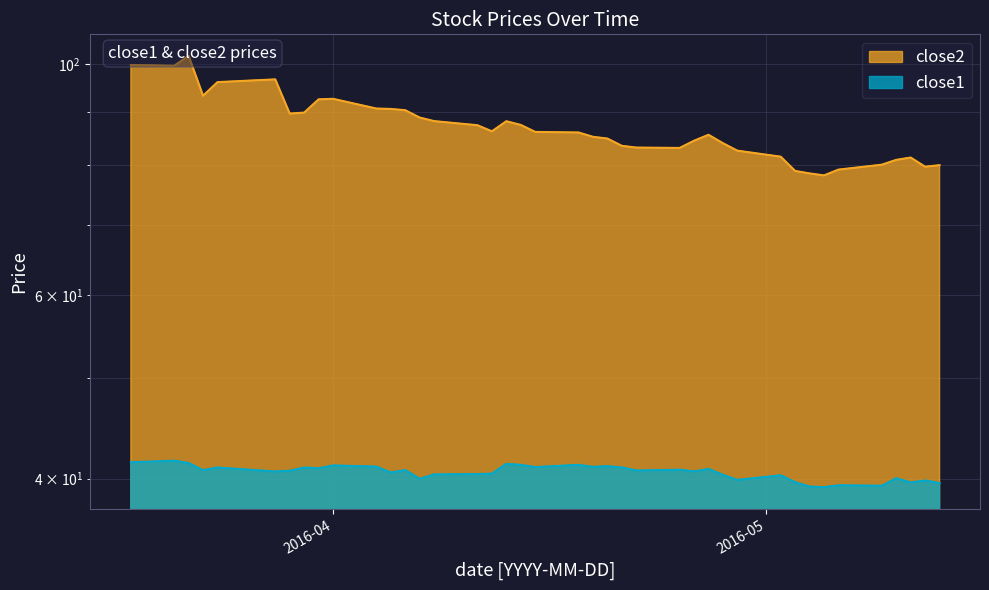

At which label does close1 first exceed 40?

2016-03-18